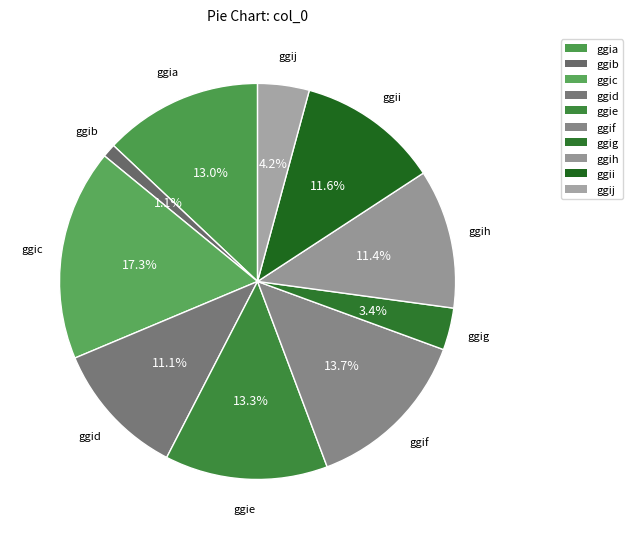

Which slice is the smallest?

ggib